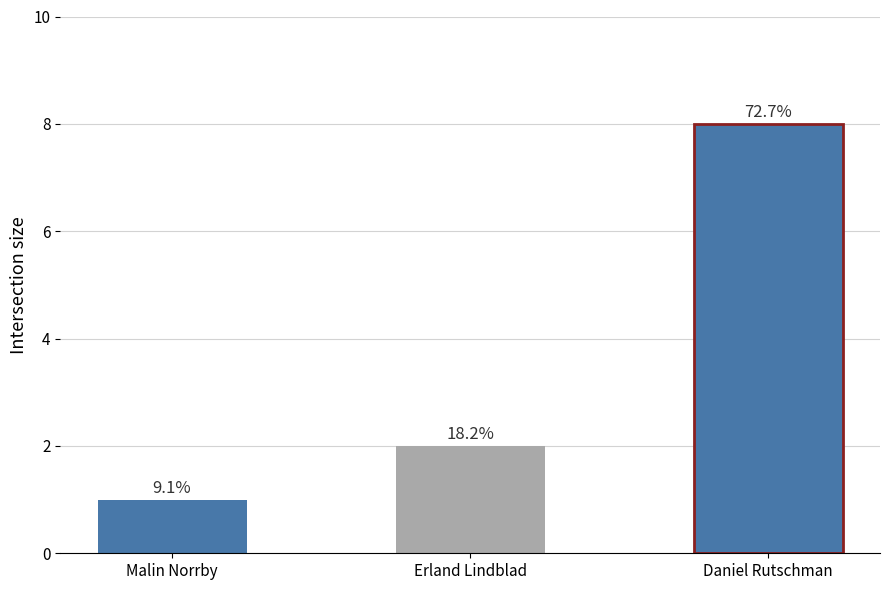

How many bars are there in total?

3